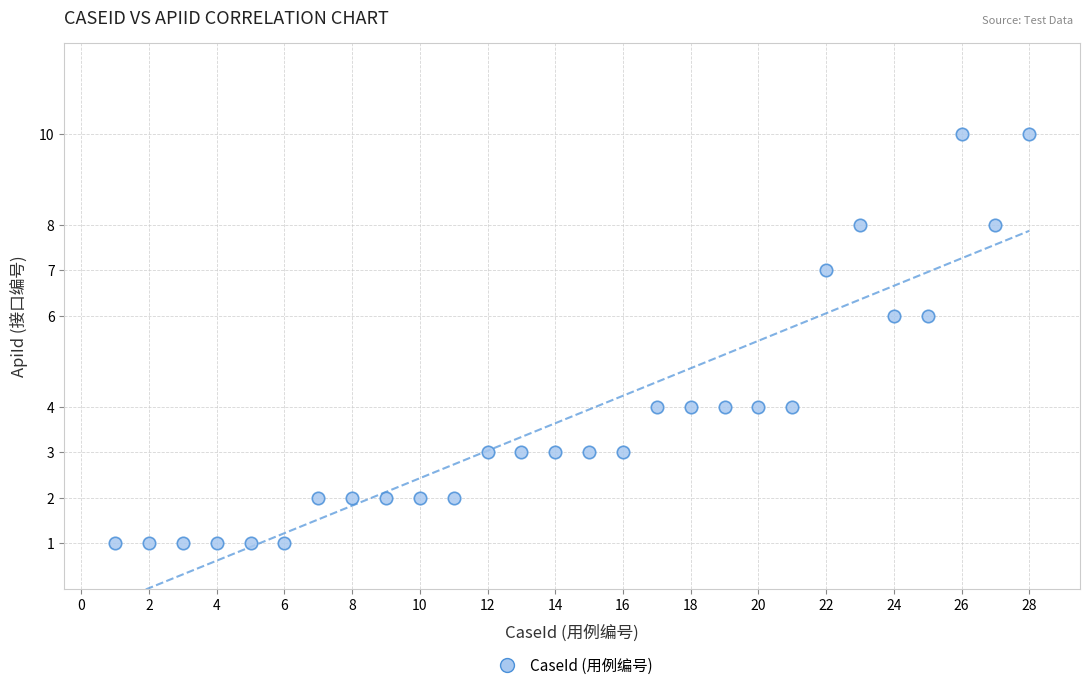

What is the range of X values (max minus min)?

27